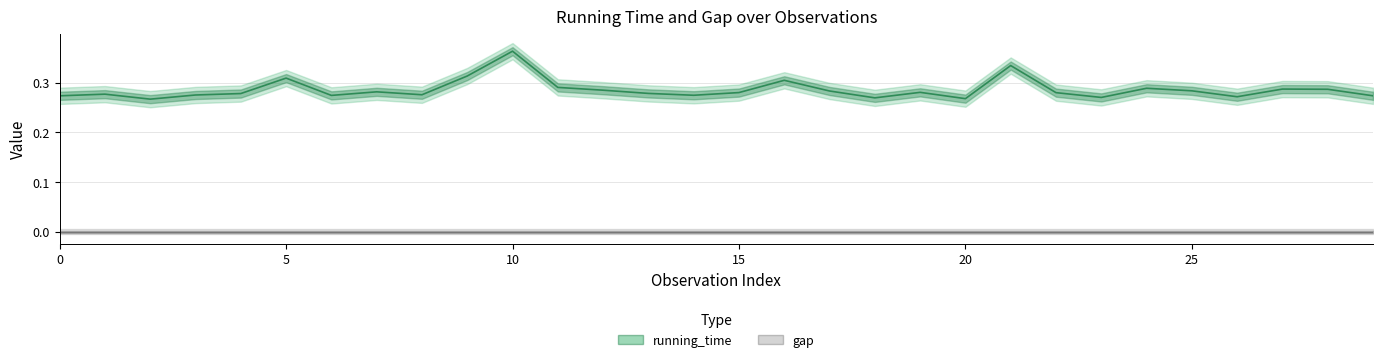

True or false: running_time_line and gap_line intersect in this chart.

False